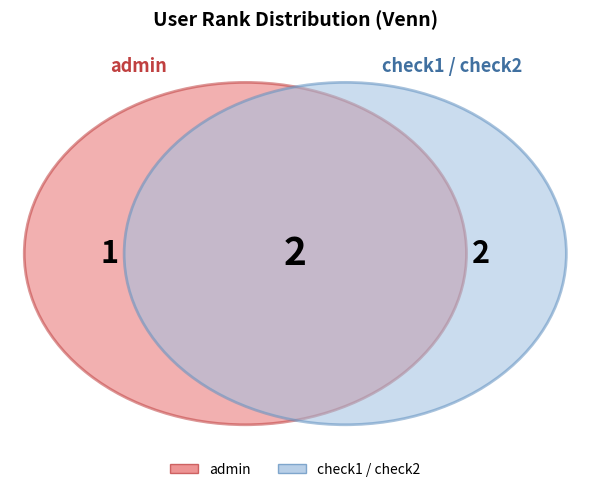

Is check2 the majority of the pie?

No